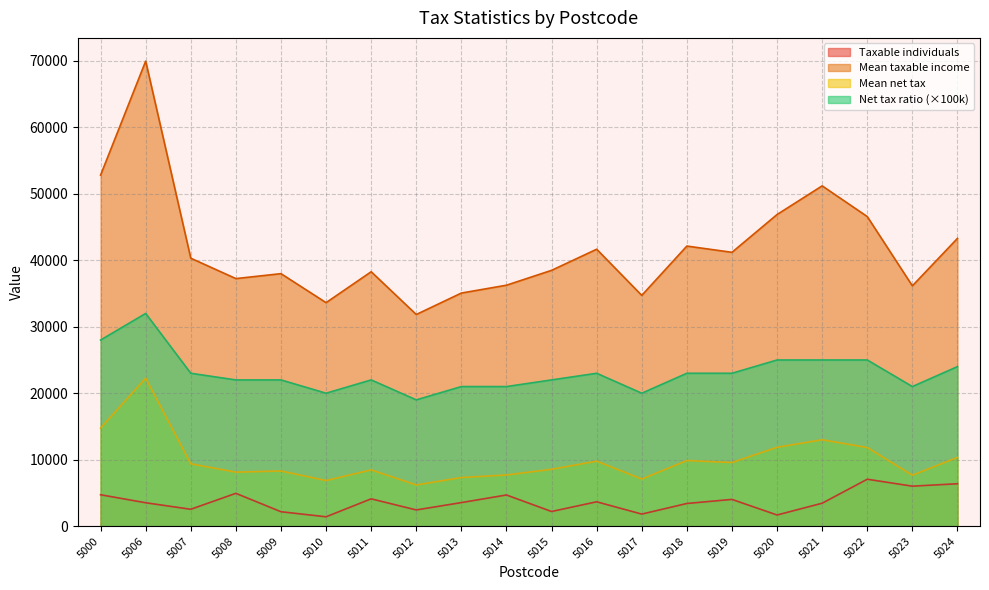

At which label does Mean taxable income first exceed 40311?

5000